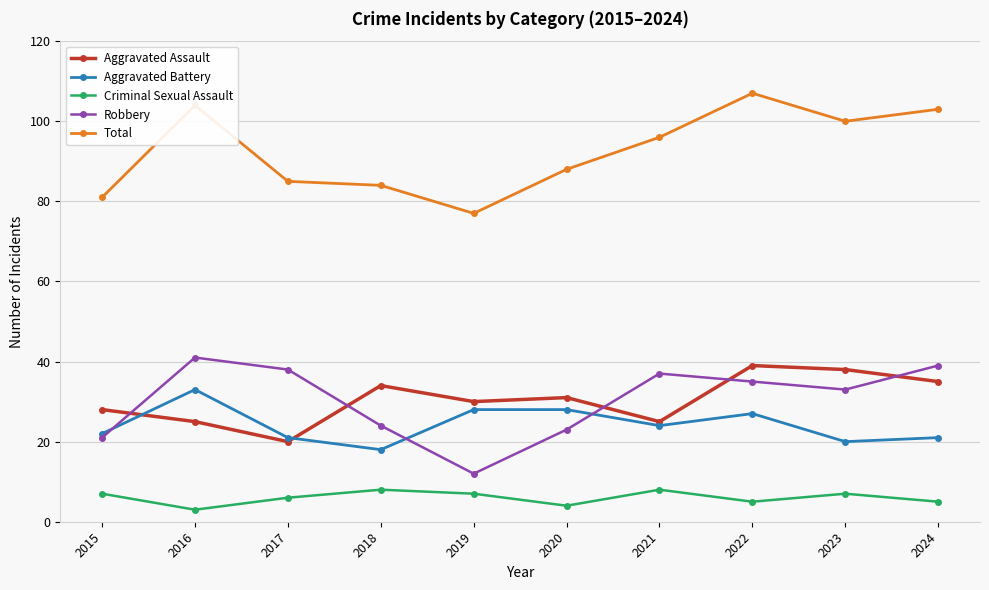

The Total series shows 109 at 2019. True or false?

False